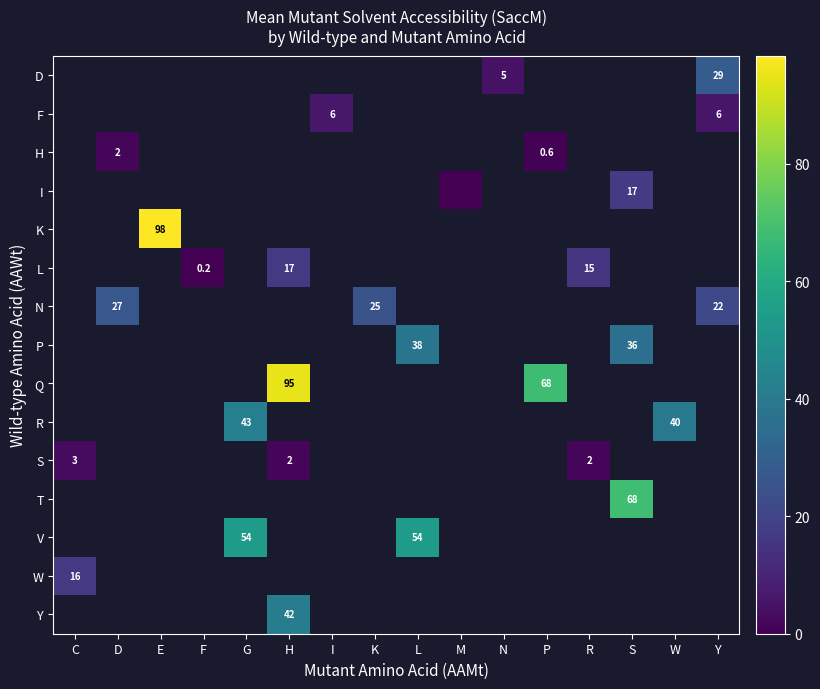

True or false: D has a value of 5.0 at N.

True